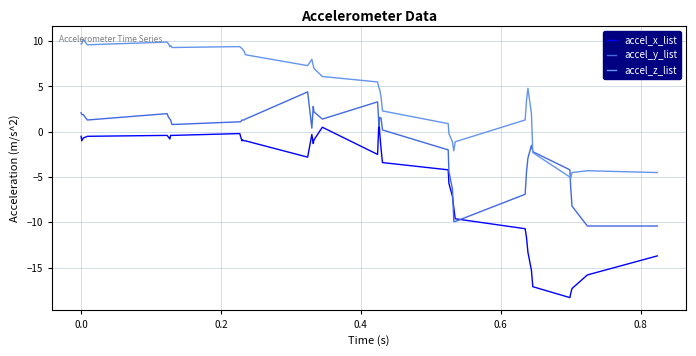

Rank the series by their maximum value, from highest to lowest.

accel_z_list, accel_y_list, accel_x_list